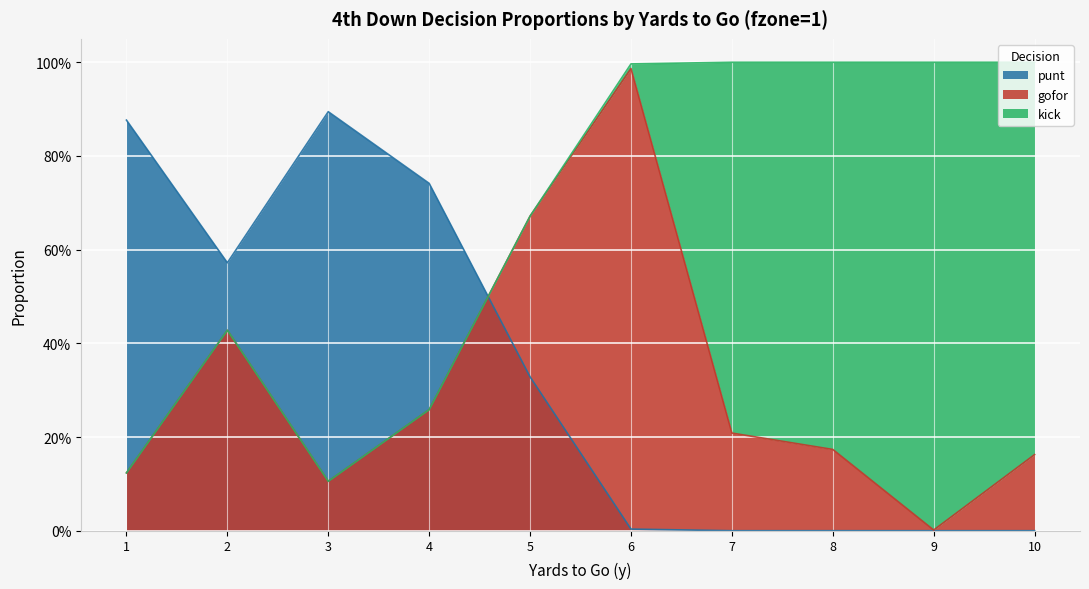

How many values in punt are above zero?

6